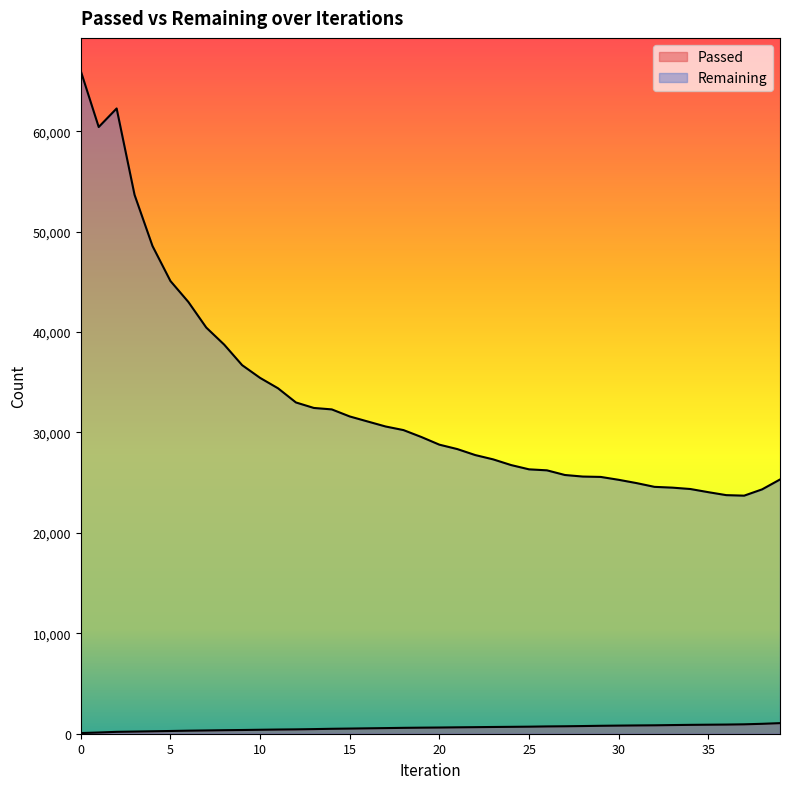

Count the number of categories in the chart.

40